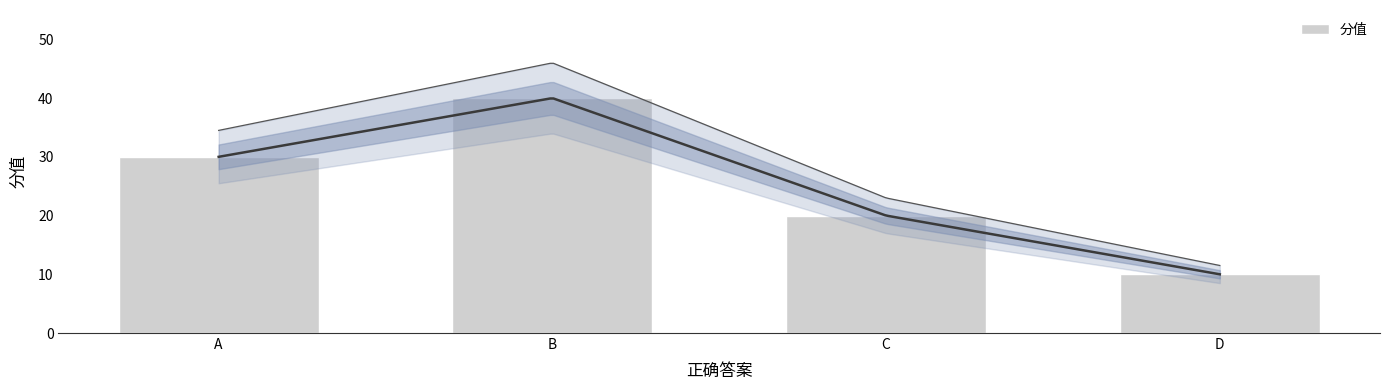

How many distinct data groups are displayed?

1